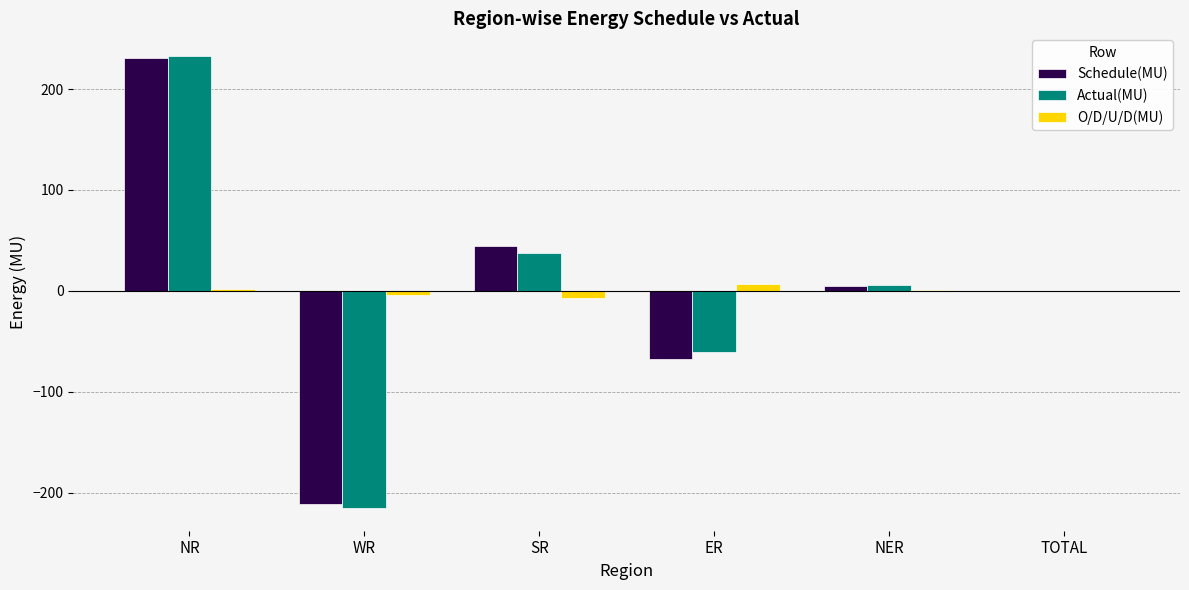

How many series are shown in this chart?

3